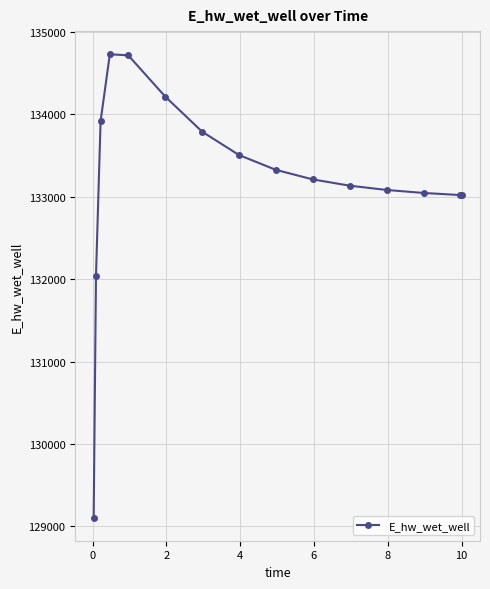

How many values are below 133210?

7